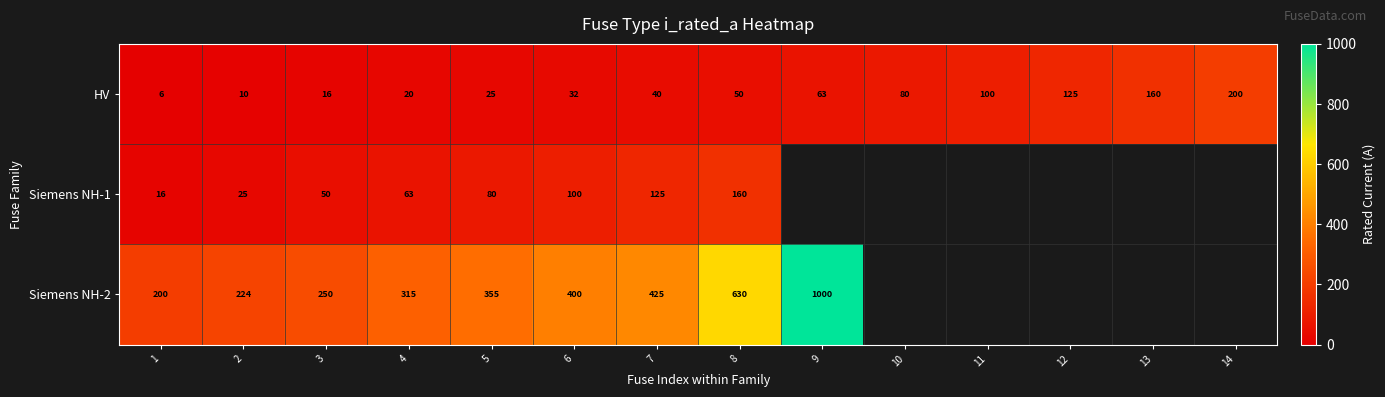

Which label corresponds to the largest value in the chart?

9